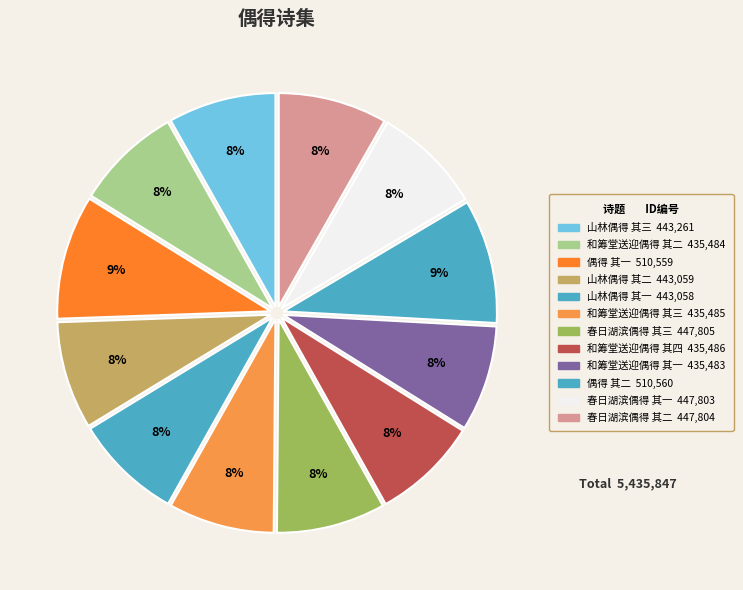

Which slice is the smallest?

和筹堂送迎偶得 其一